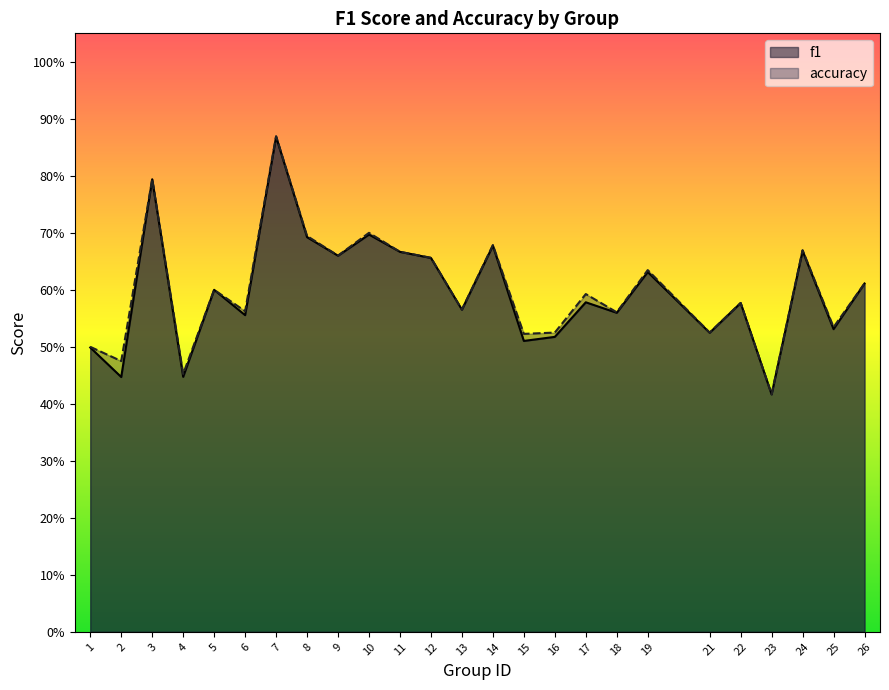

Where is the first local minimum for f1?

2